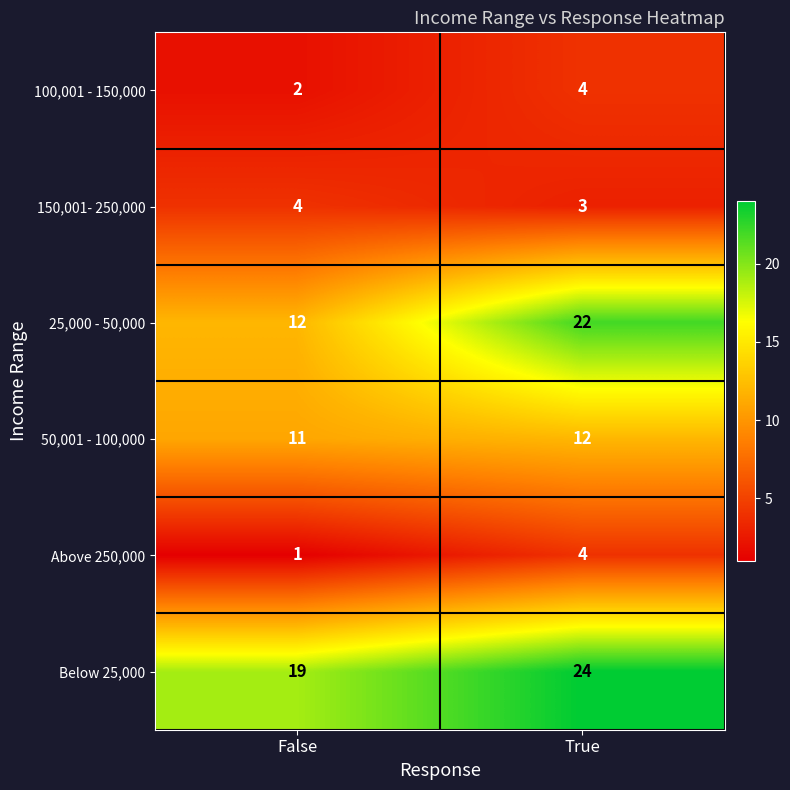

Which series has the largest total across all categories?

Below 25,000